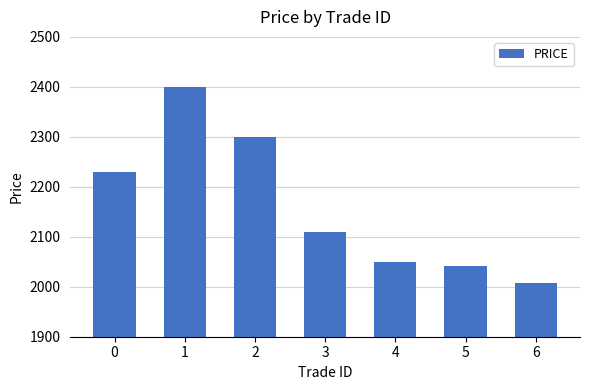

How many values exceed 2108?

4